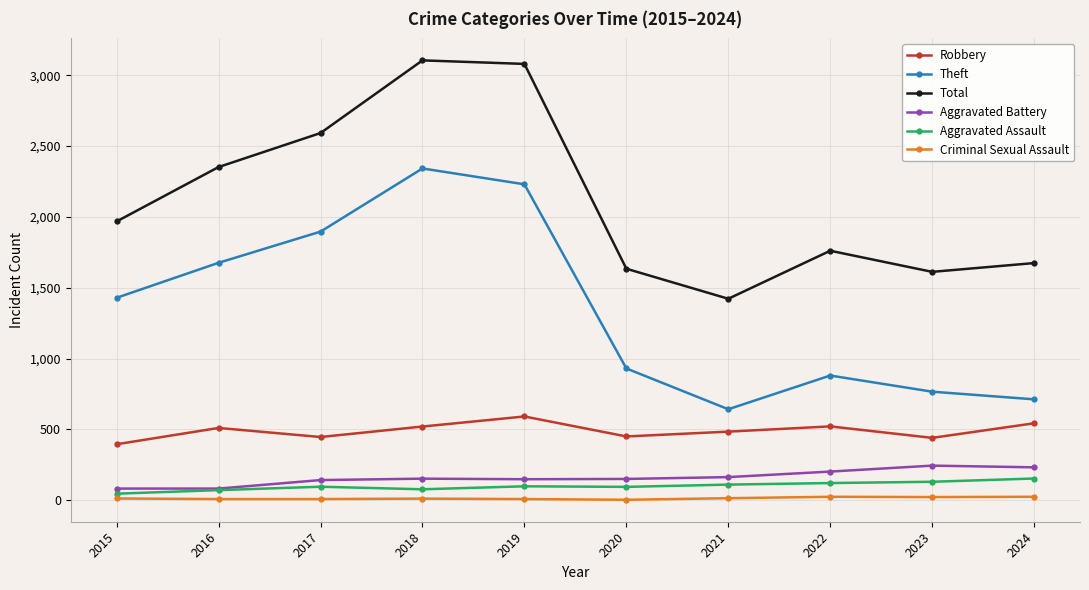

Read the Aggravated Assault value at 2024, to the nearest 5.

155